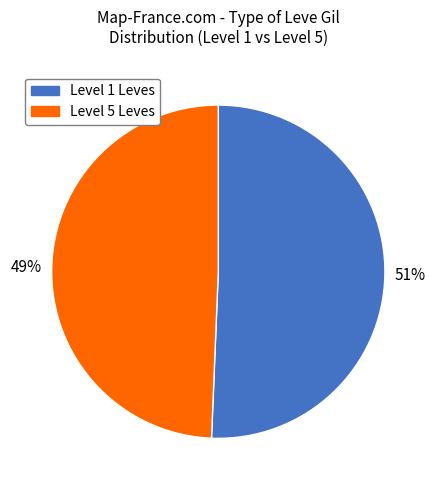

To the nearest percent, what is the average slice percentage?

50%